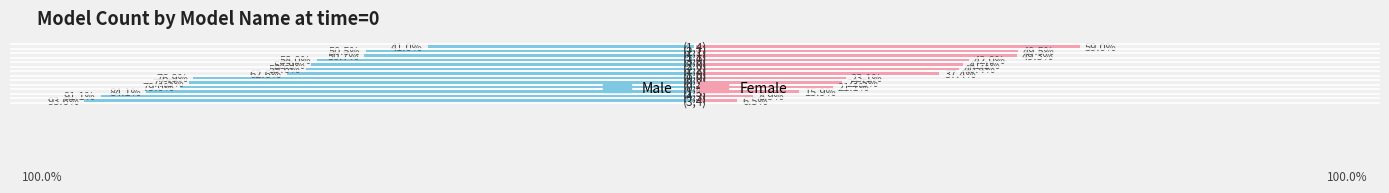

What is the difference between the highest and lowest values at 1?

100.0